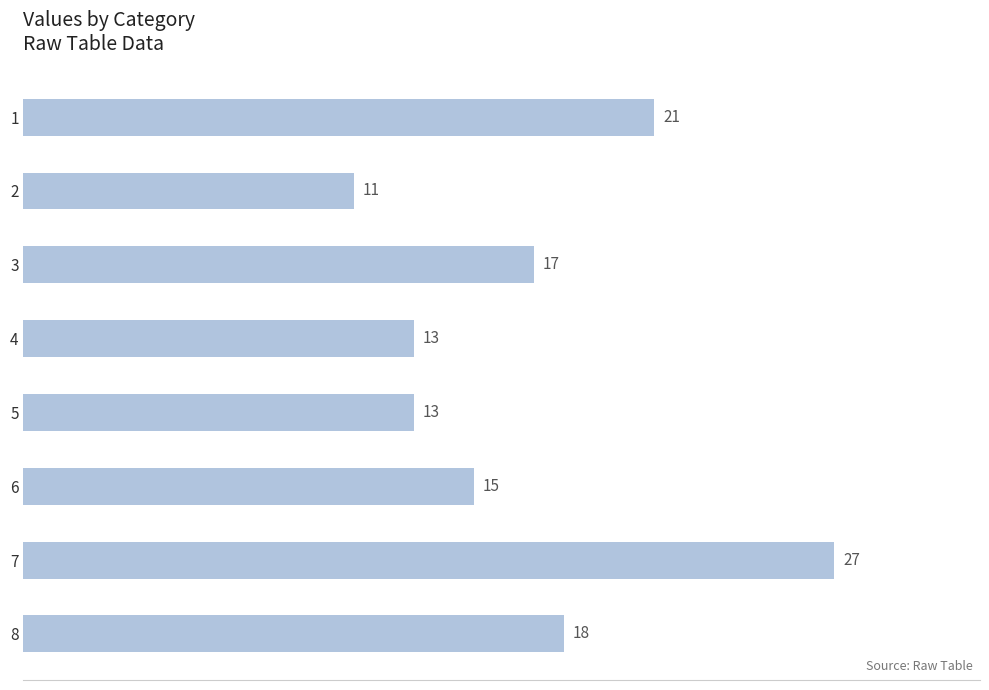

What is the change in value from 6 to 8?

+3